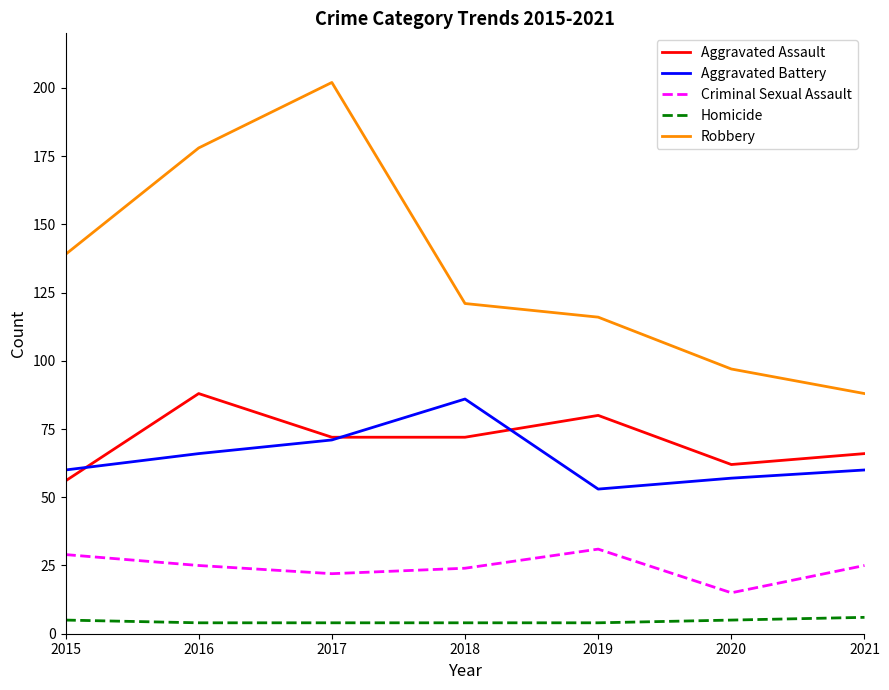

At how many categories does at least one series exceed 11?

7